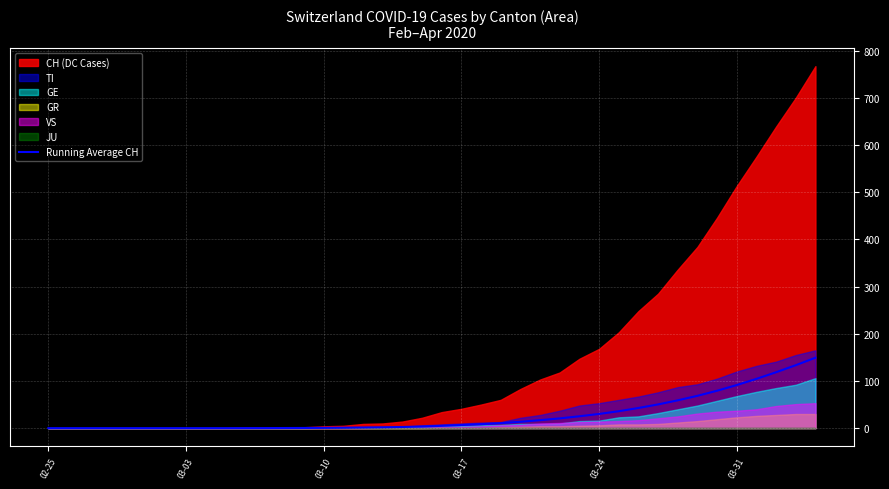

Is it true that Running Average CH equals 91.4 at 03-31?

True